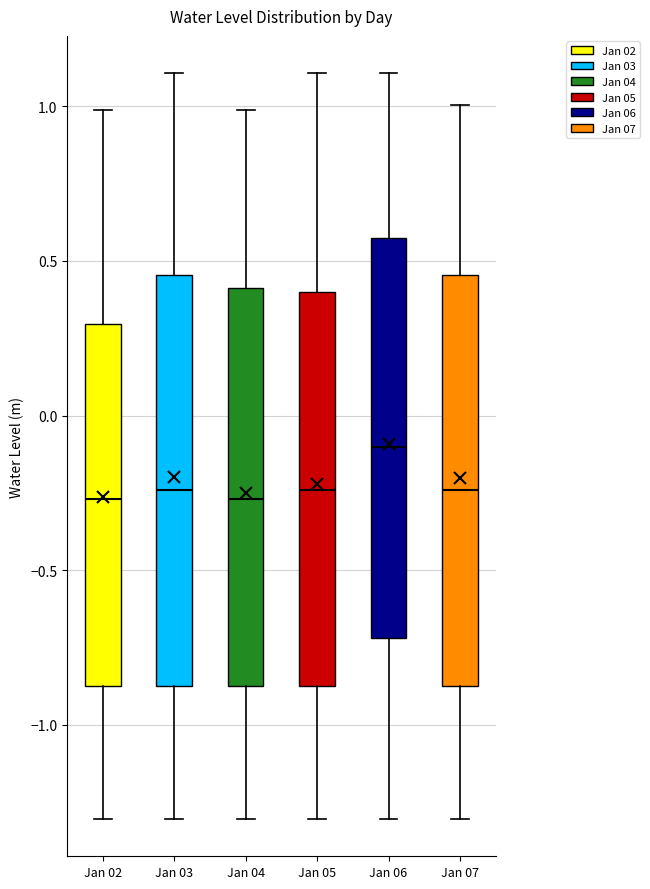

Reading left to right, transcribe this box plot: for each box, give where its median line is, the range the box spans, and where its two whiskers end, as read against the y-axis. The values are not printed on the chart, so give them approximately, as read against the axis.

Jan 02: median -0.25, box -0.90 to 0.30, whiskers -1.30 to 1.00
Jan 03: median -0.25, box -0.90 to 0.45, whiskers -1.30 to 1.10
Jan 04: median -0.25, box -0.90 to 0.40, whiskers -1.30 to 1.00
Jan 05: median -0.25, box -0.90 to 0.40, whiskers -1.30 to 1.10
Jan 06: median -0.10, box -0.70 to 0.55, whiskers -1.30 to 1.10
Jan 07: median -0.25, box -0.90 to 0.45, whiskers -1.30 to 1.00